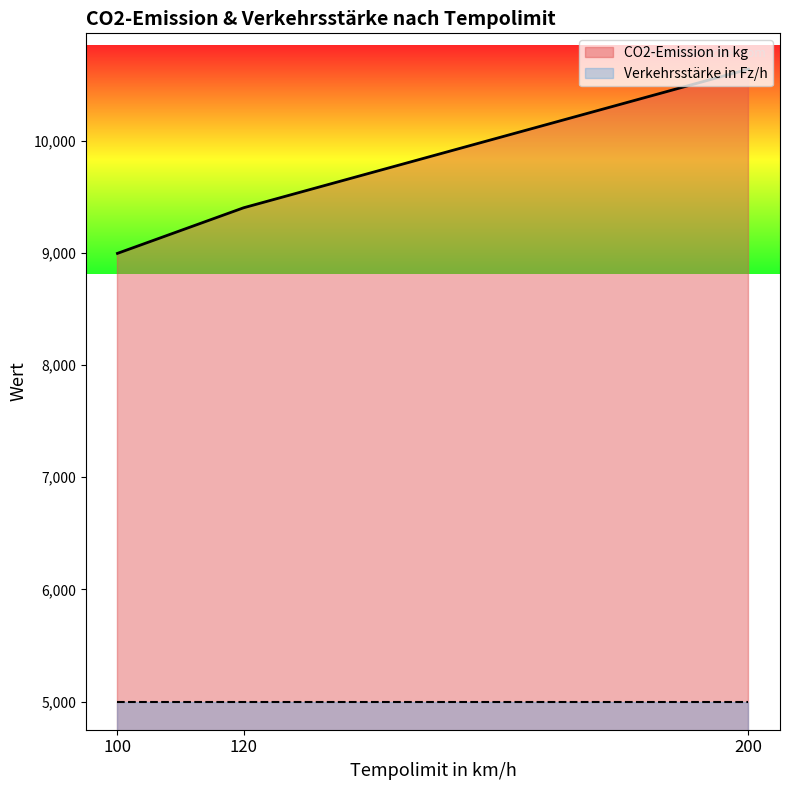

True or false: Verkehrsstärke in Fz/h and CO2-Emission in kg cross at least once.

False